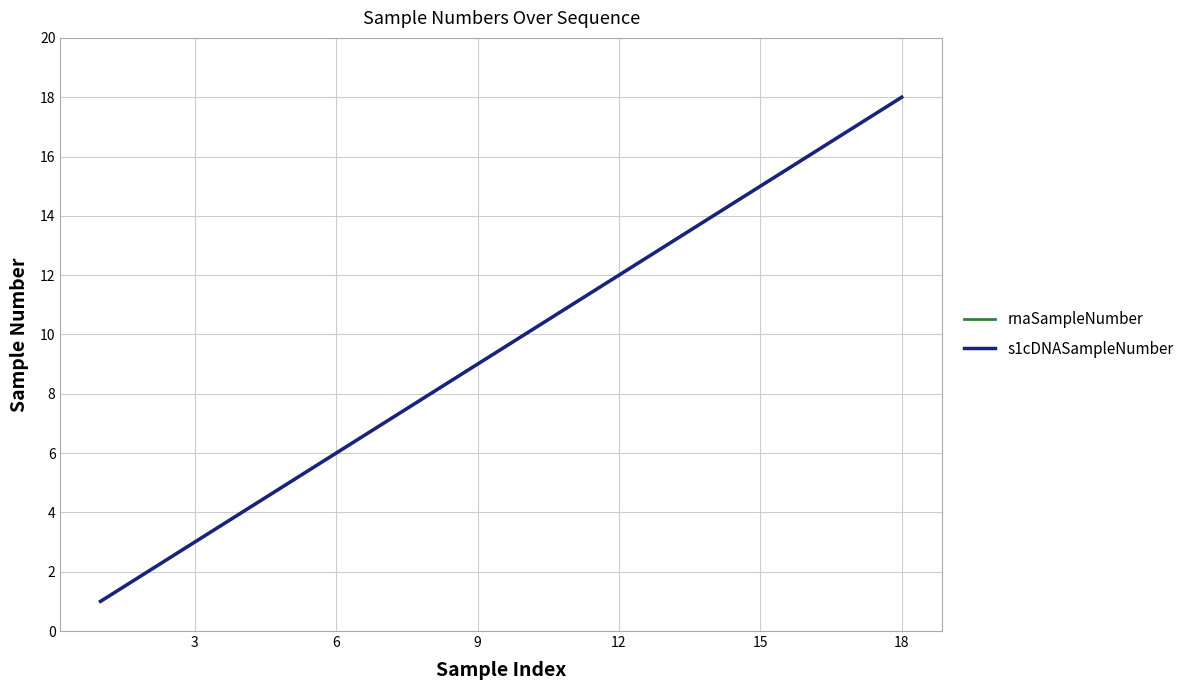

Does the chart have visible grid lines?

Yes